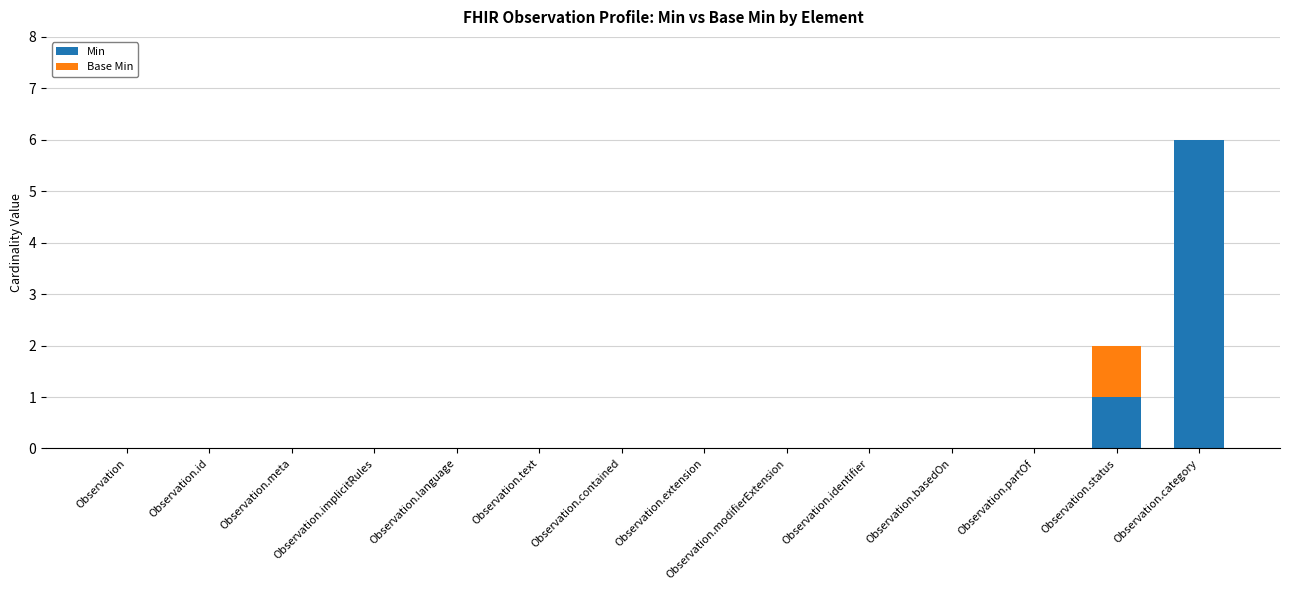

The value of Min at Observation.identifier is 0. True or false?

True